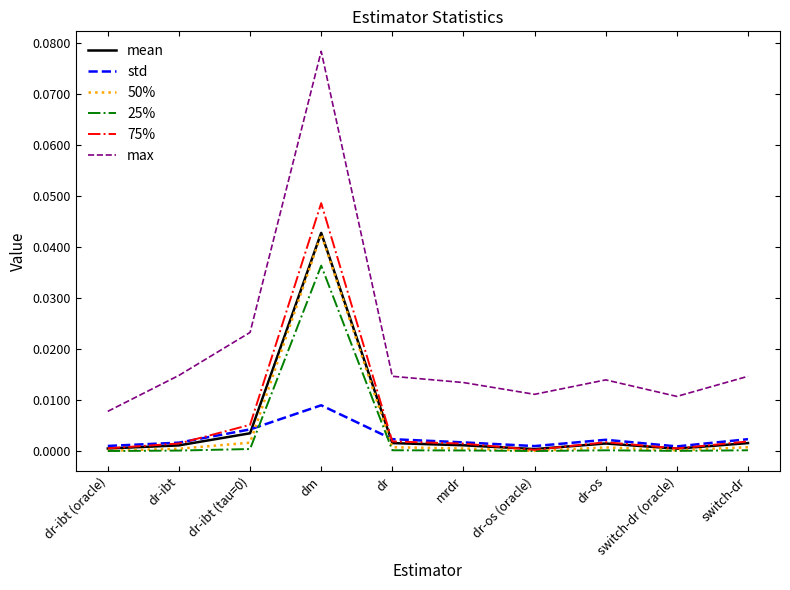

What are all the series names shown in the legend?

mean, std, 50%, 25%, 75%, max